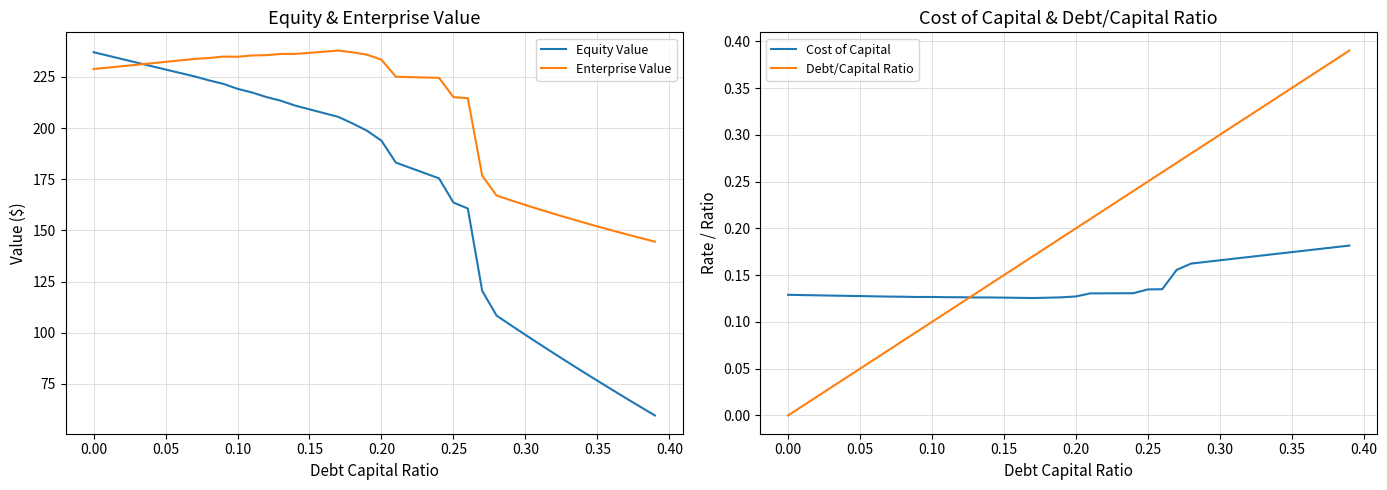

What is the lowest value of the Equity Value series?

59.5